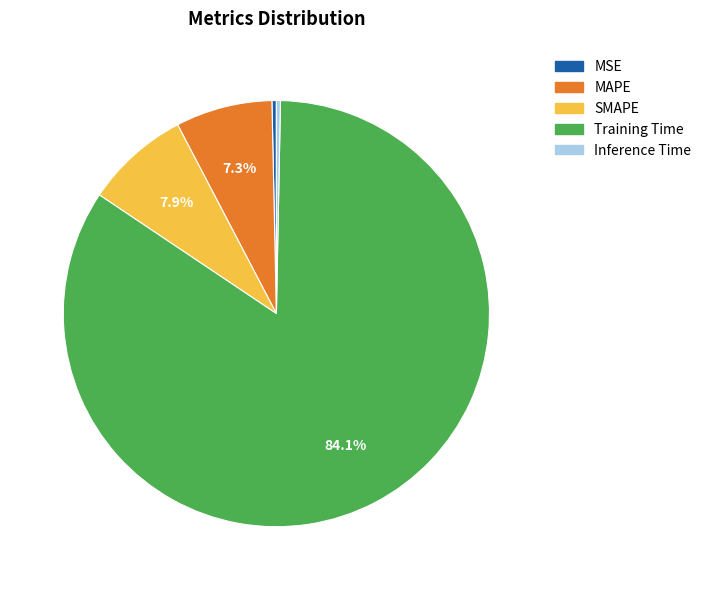

Combined, do MAPE and MSE account for over 50%?

No